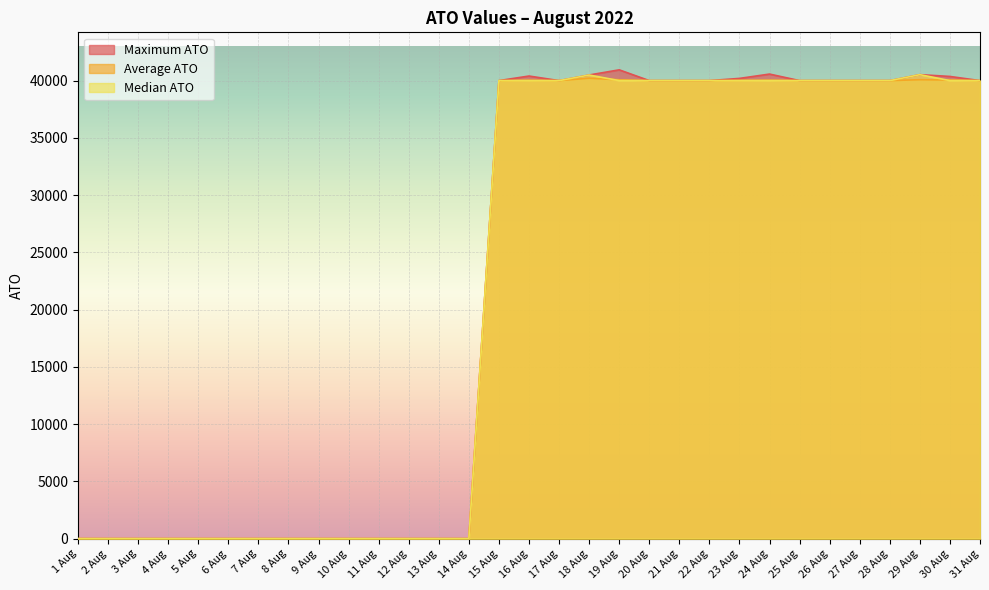

How many lines are shown in the chart?

3